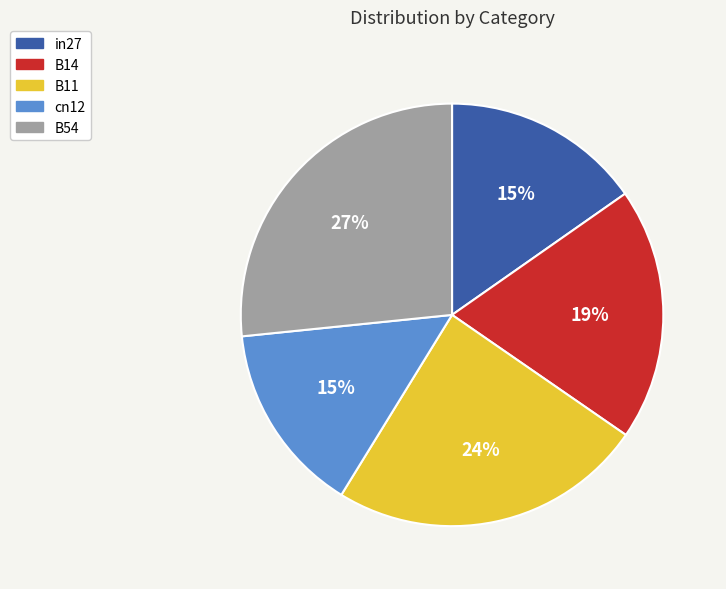

True or false: cn12 accounts for 15% of the total.

True